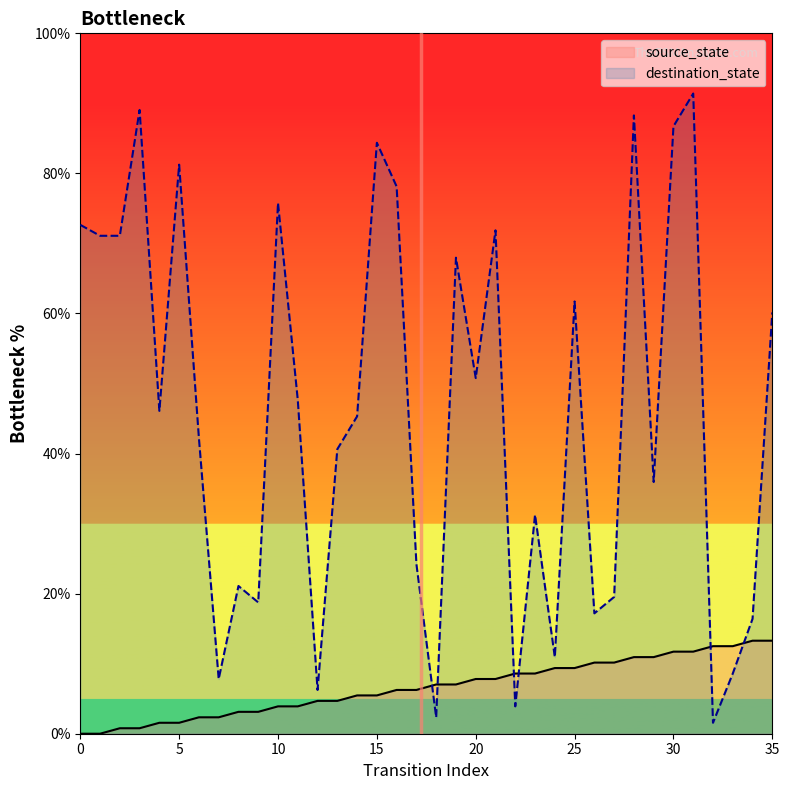

True or false: source_state has more than 0 interior local peaks.

False